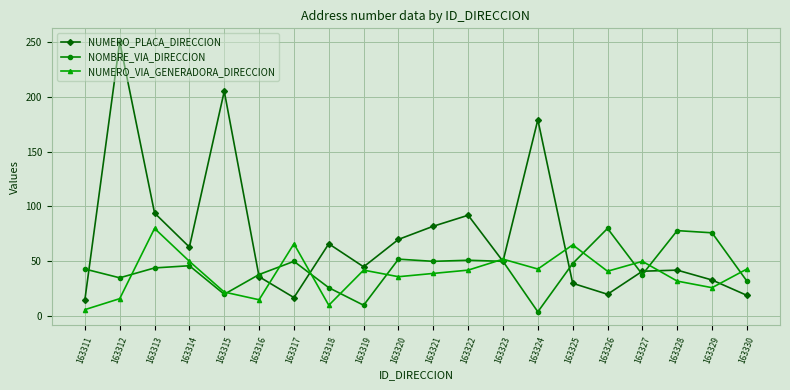

Count the number of categories in the chart.

20